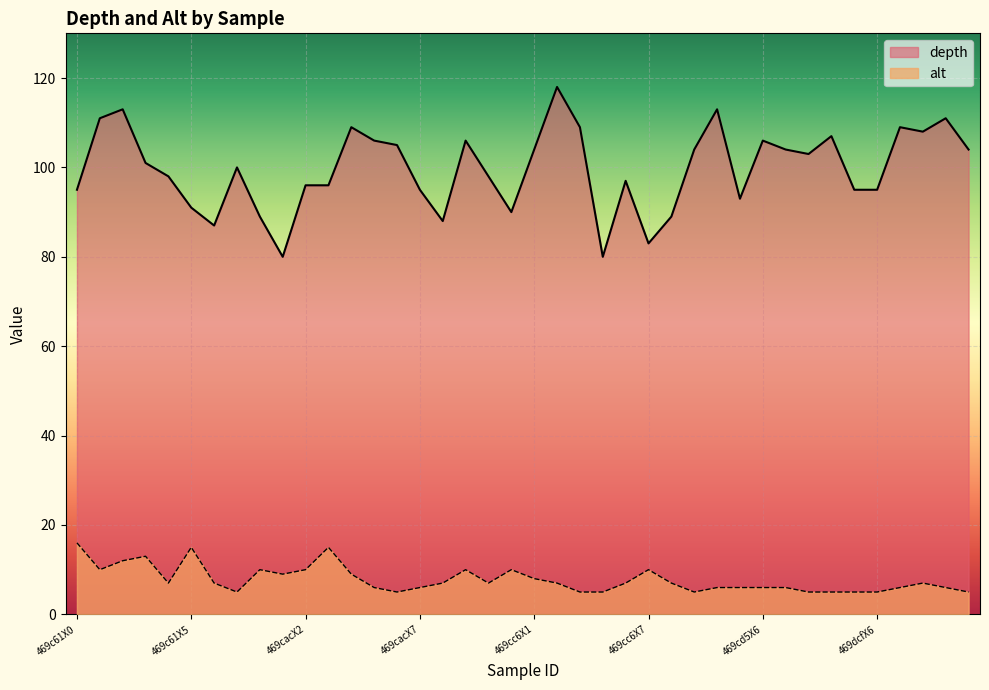

What is the sum of all alt values?

311